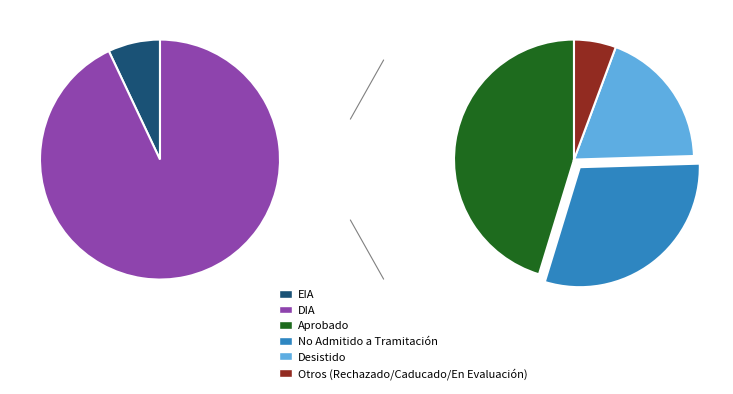

What percentage is the EIA slice, to the nearest percent?

7%